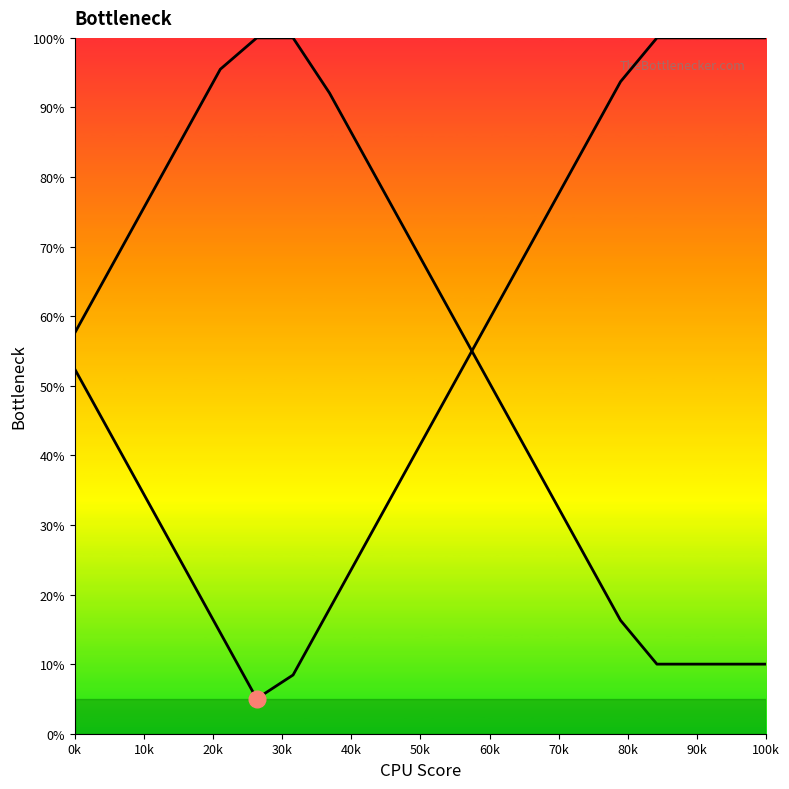

Reading left to right, transcribe all the data shown in this chart.

col_8: 52.4	42.9	33.5	24.0	14.5	5.0	8.4	17.9	27.4	36.9	46.3	55.8	65.3	74.8	84.2	93.7	100.0	100.0	100.0	100.0
col_35: 57.6	67.1	76.5	86.0	95.5	100.0	100.0	92.1	82.6	73.1	63.7	54.2	44.7	35.2	25.8	16.3	10.0	10.0	10.0	10.0